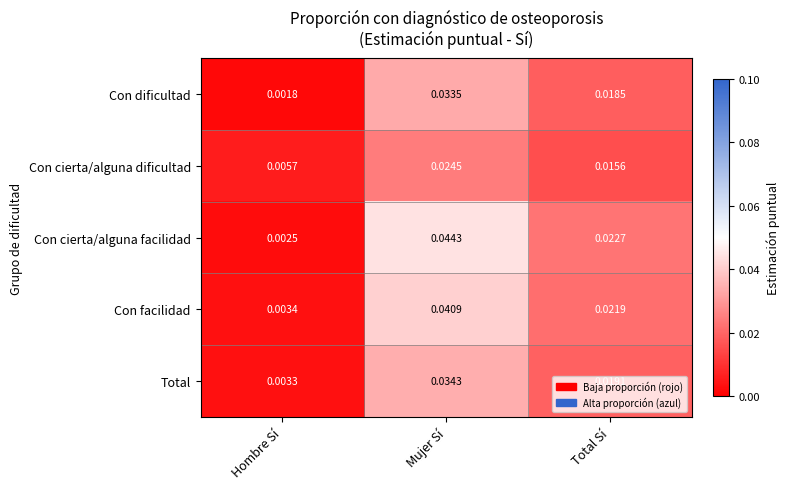

Which series has the largest range (max minus min)?

Con cierta/alguna facilidad